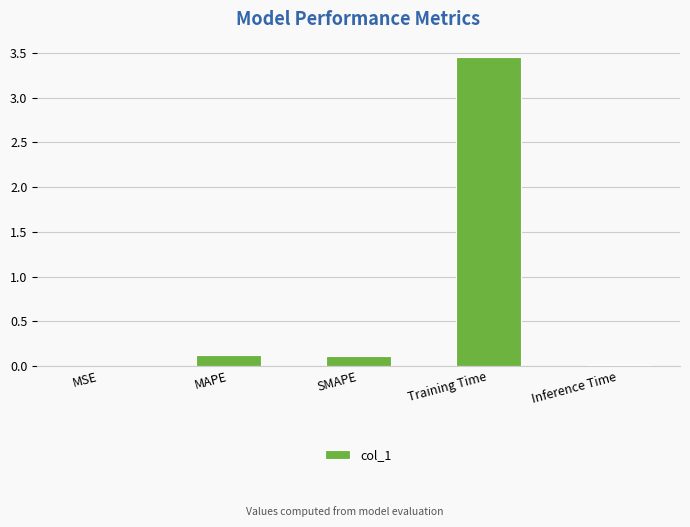

What is the sum of all values?

3.7